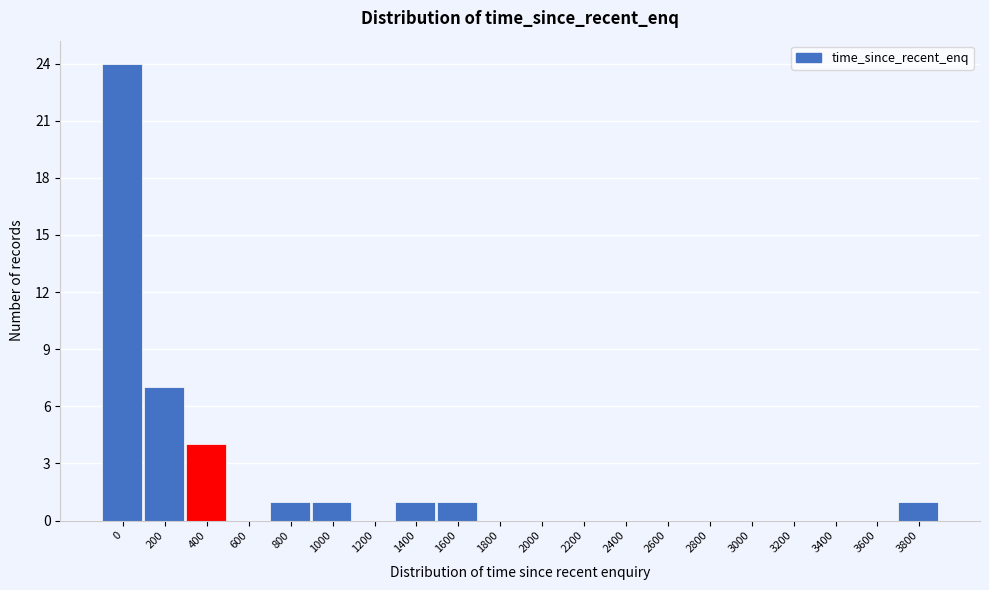

Reading right to left, what are all the values shown in this chart?

3800=1	3600=0	3400=0	3200=0	3000=0	2800=0	2600=0	2400=0	2200=0	2000=0	1800=0	1600=1	1400=1	1200=0	1000=1	800=1	600=0	400=4	200=7	0=24